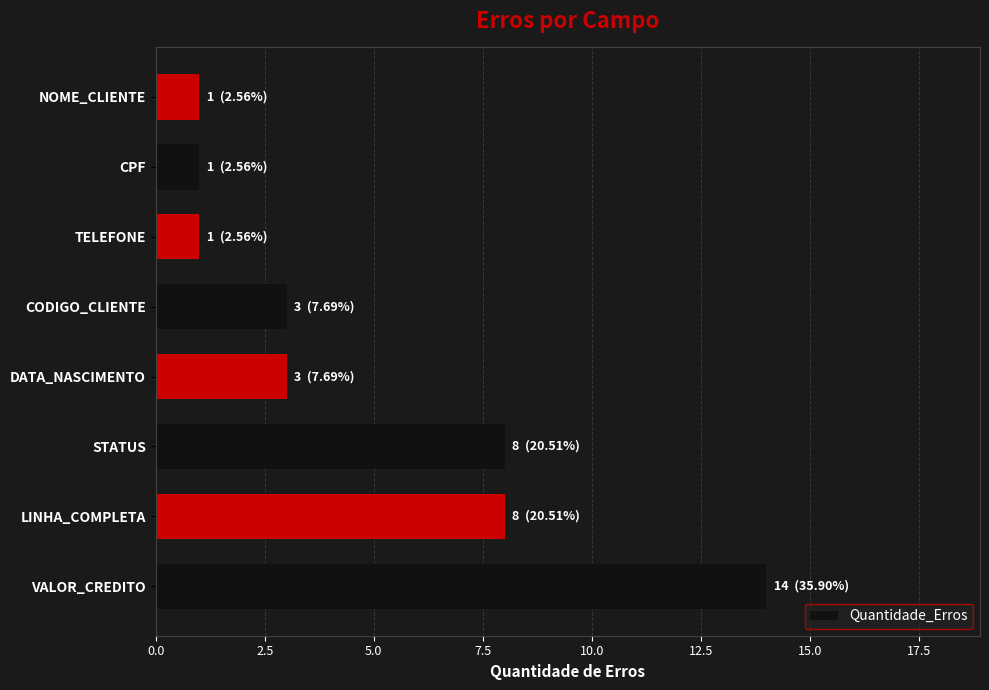

Count the values in the range 1 to 8.

7